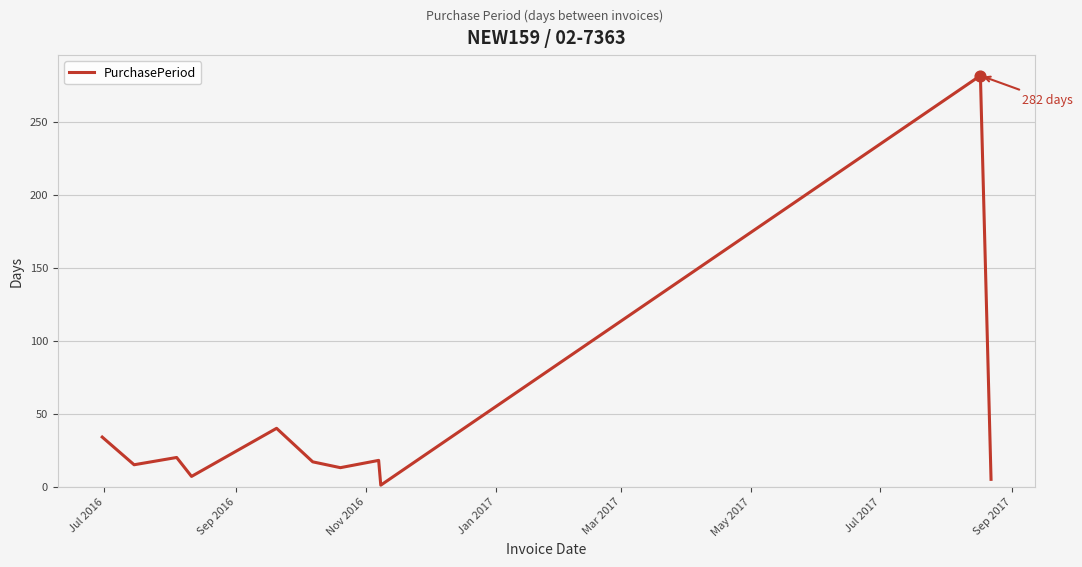

What is the difference between the maximum and minimum values?

281